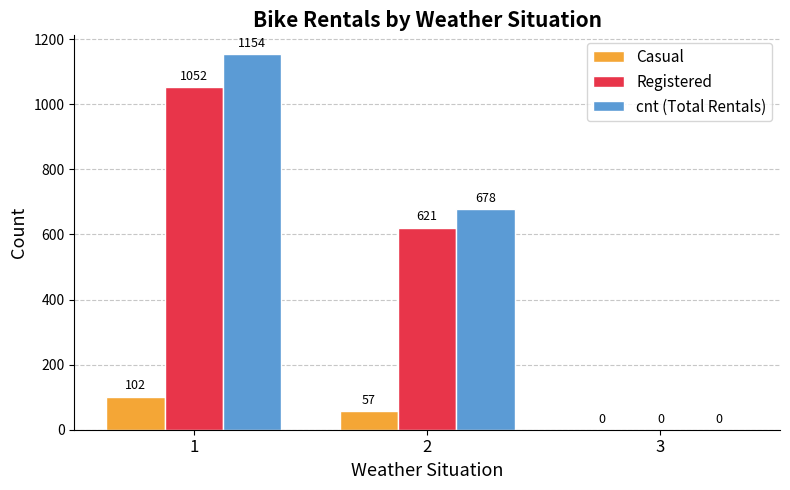

Does the chart contain stacked bars?

No